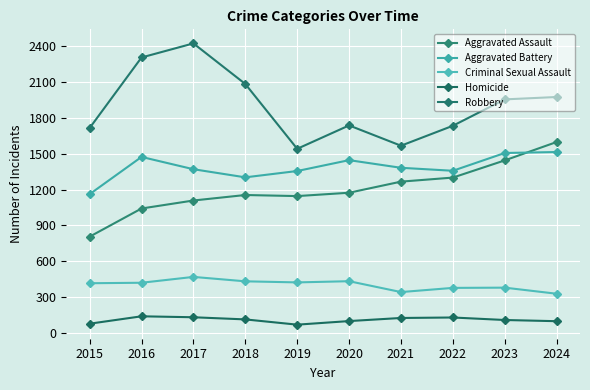

Reading left to right, transcribe all the data shown in this chart.

Aggravated Assault: 2015=805	2016=1041	2017=1108	2018=1154	2019=1145	2020=1173	2021=1266	2022=1300	2023=1444	2024=1598
Aggravated Battery: 2015=1161	2016=1473	2017=1370	2018=1302	2019=1355	2020=1446	2021=1382	2022=1357	2023=1506	2024=1514
Criminal Sexual Assault: 2015=415	2016=419	2017=468	2018=431	2019=422	2020=432	2021=341	2022=376	2023=378	2024=327
Homicide: 2015=76	2016=138	2017=130	2018=112	2019=68	2020=98	2021=124	2022=128	2023=107	2024=97
Robbery: 2015=1715	2016=2306	2017=2424	2018=2084	2019=1541	2020=1737	2021=1567	2022=1734	2023=1955	2024=1975